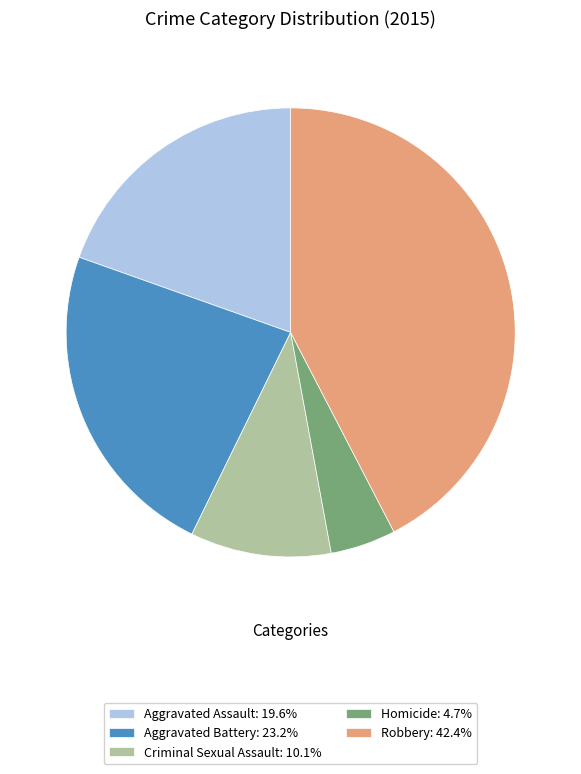

The Robbery slice represents 55% of the pie. True or false?

False